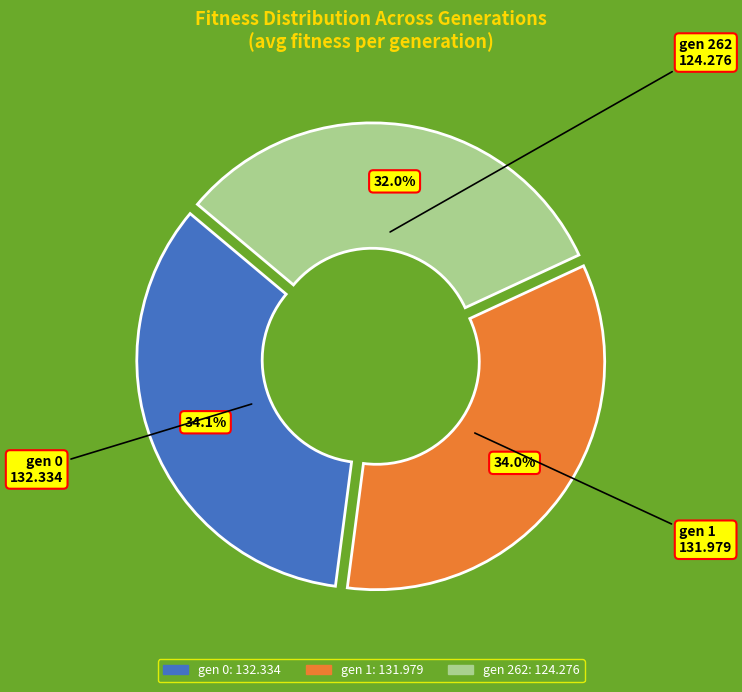

Is gen 1 the majority of the pie?

No